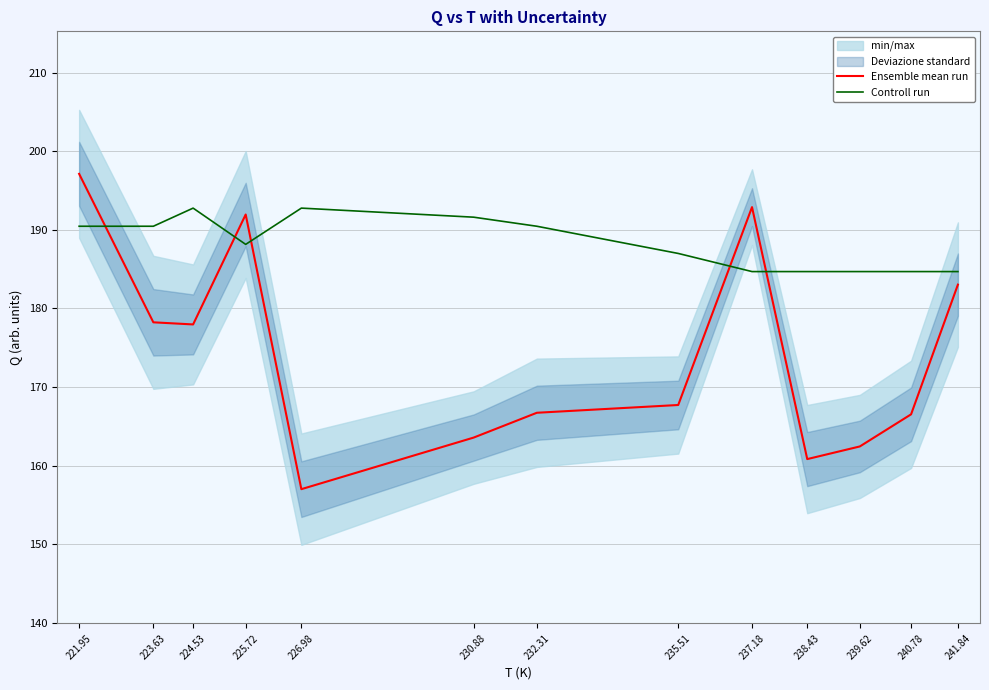

What is the sum of the Controll run values at 238.43 and 232.31?

375.2